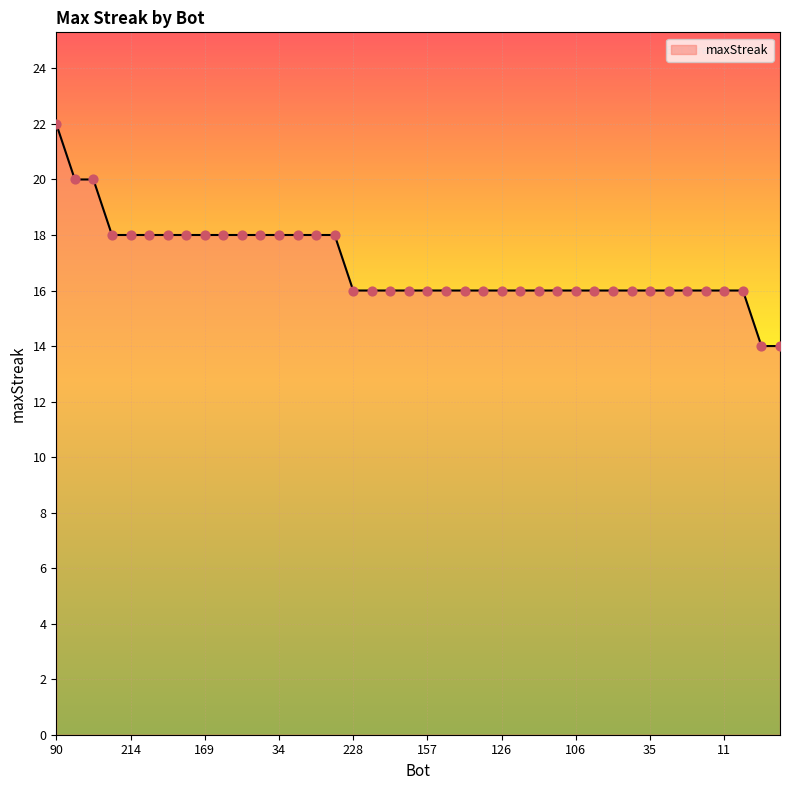

What is the smallest value displayed?

14